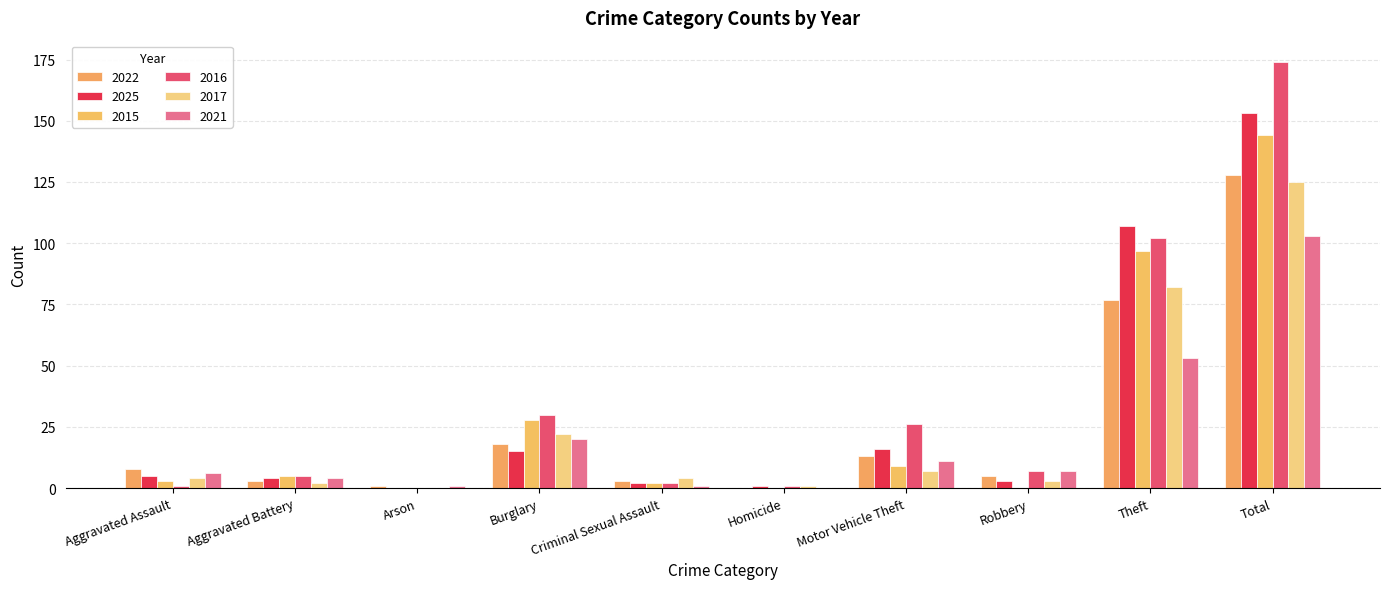

What are all the series names shown in the legend?

2022, 2025, 2015, 2016, 2017, 2021